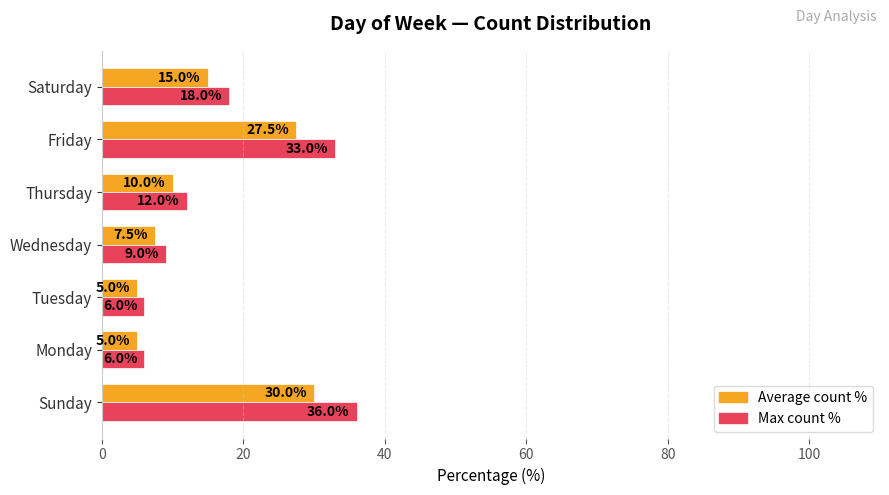

Rank the series by their average value, from highest to lowest.

Max count %, Average count %